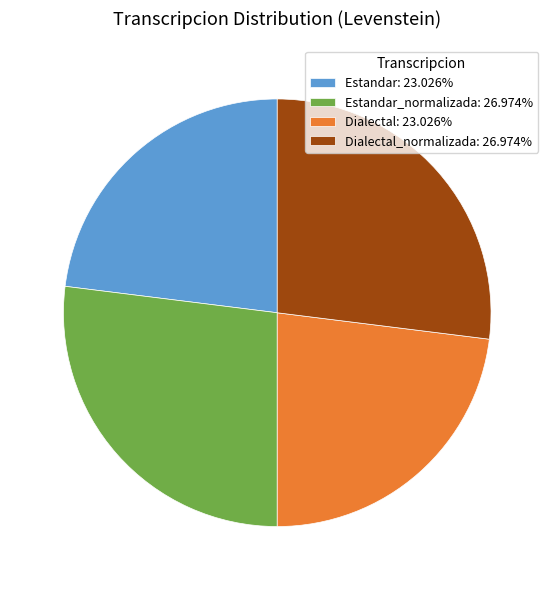

Is there a majority slice in this chart?

No